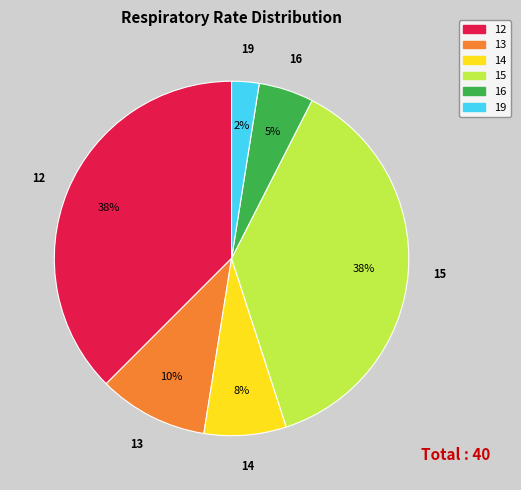

Is there a majority slice in this chart?

No